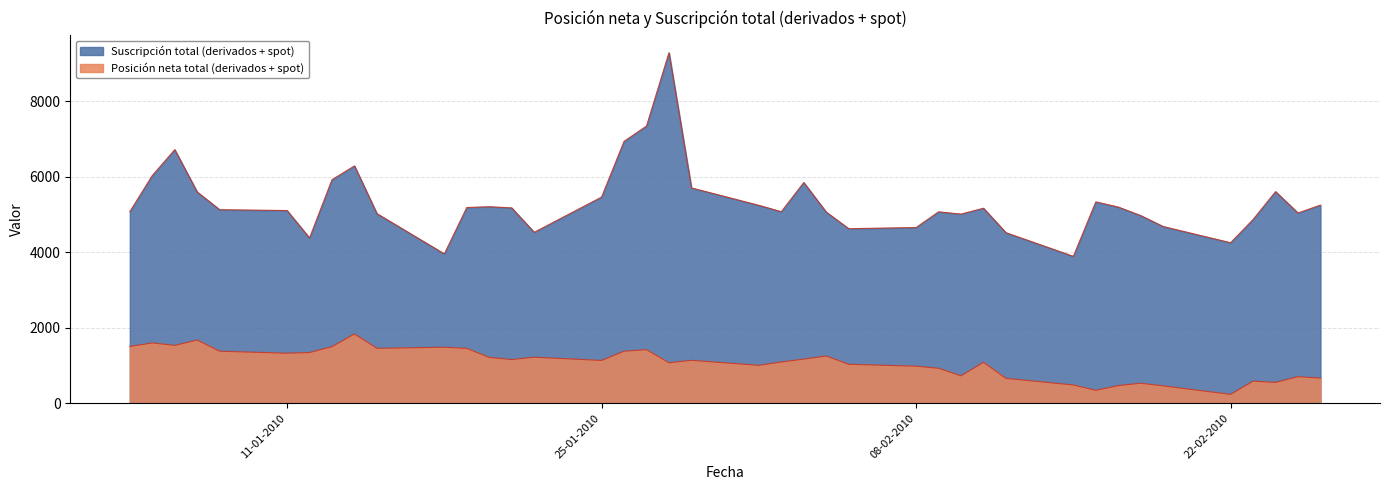

What is the lowest value of the Posición neta total (derivados + spot) series?

233